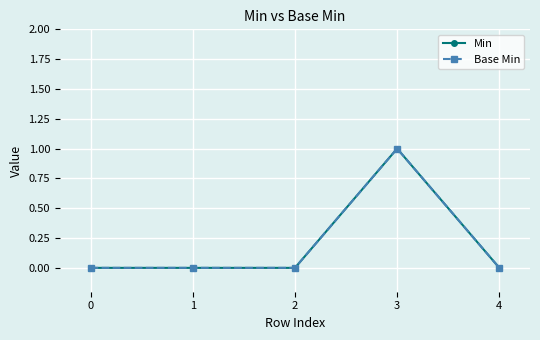

Is this an area chart (filled region under the line)?

No